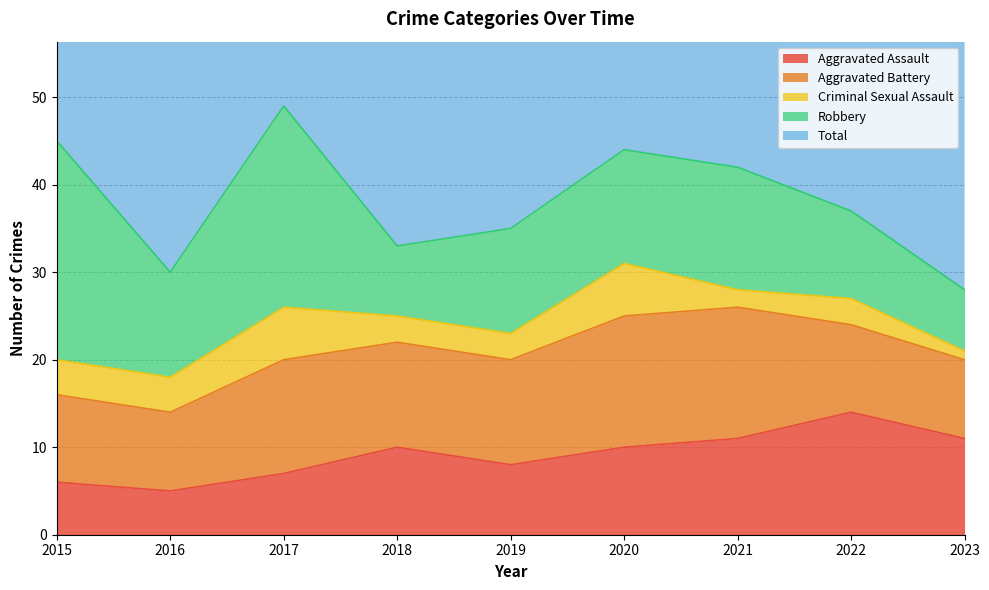

Which series ends up on top after the final intersection of Aggravated Assault and Aggravated Battery?

Aggravated Assault